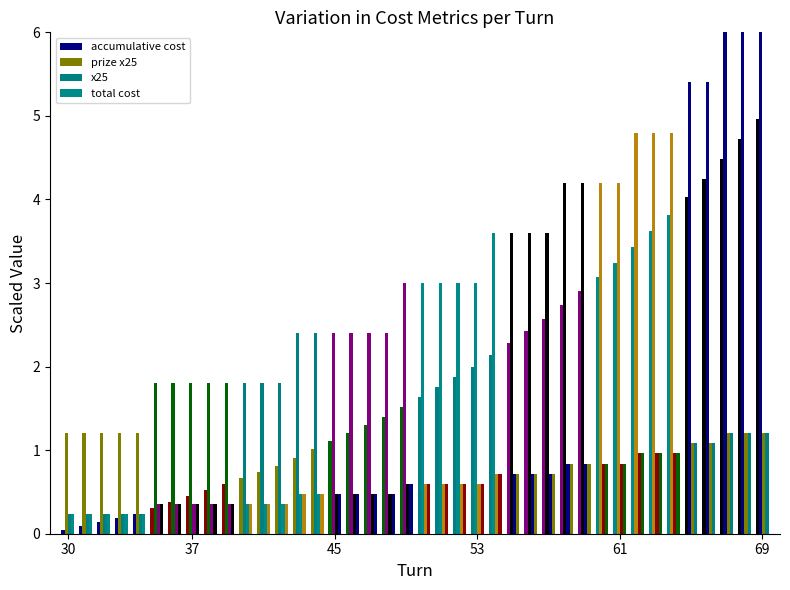

Which category has the lowest value in the accumulative cost series?

30